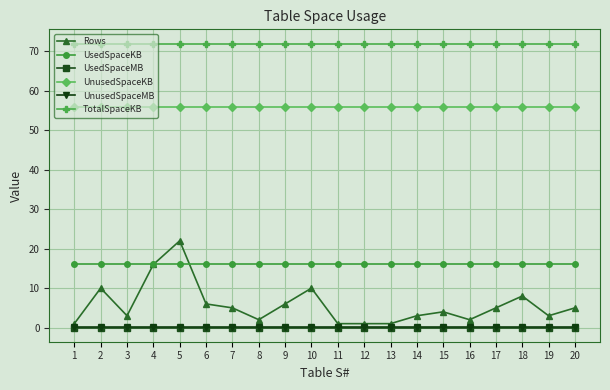

True or false: UnusedSpaceKB and TotalSpaceKB cross at least once.

False